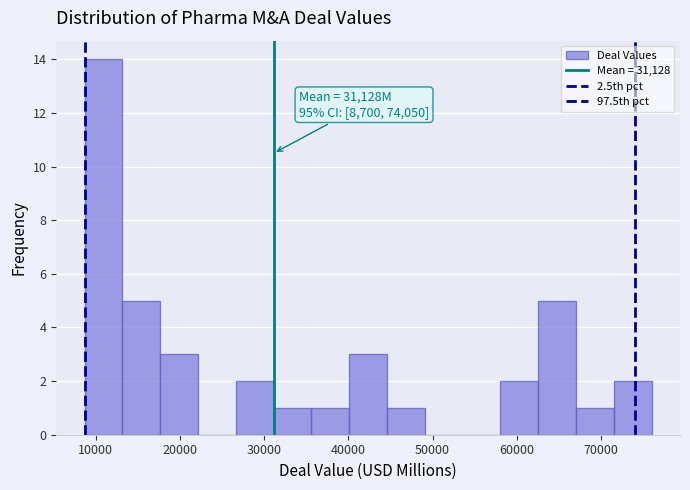

Which range on the x-axis has the tallest bar?

9000 to 13000